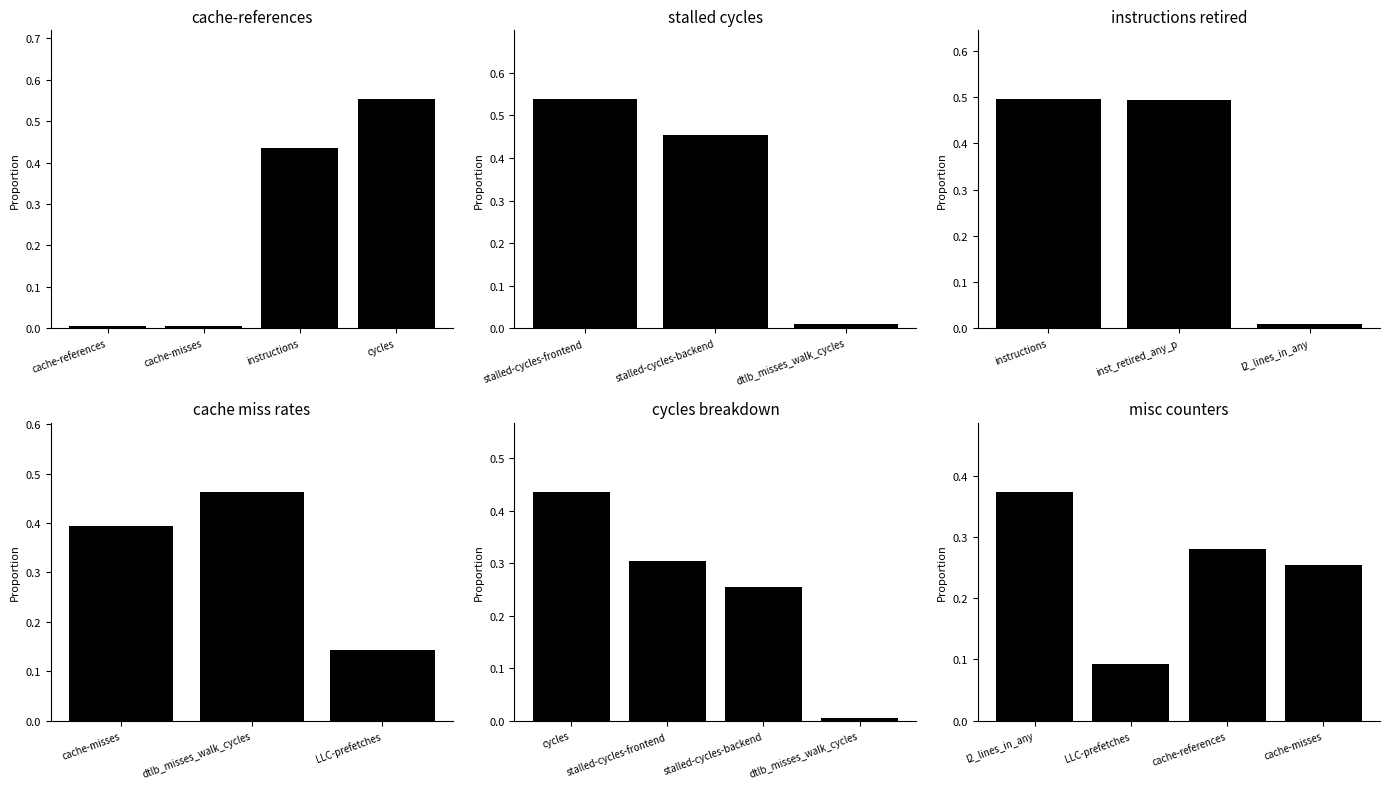

True or false: the data shows 0.4 at cache-references.

False